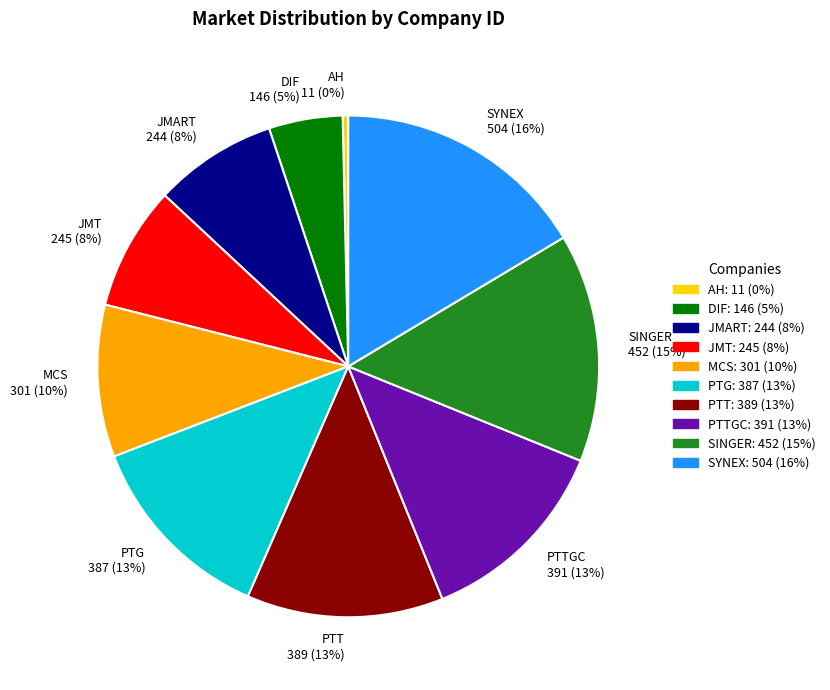

What is the ratio of the value at JMT 245 (8%) to the value at MCS 301 (10%)?

0.8